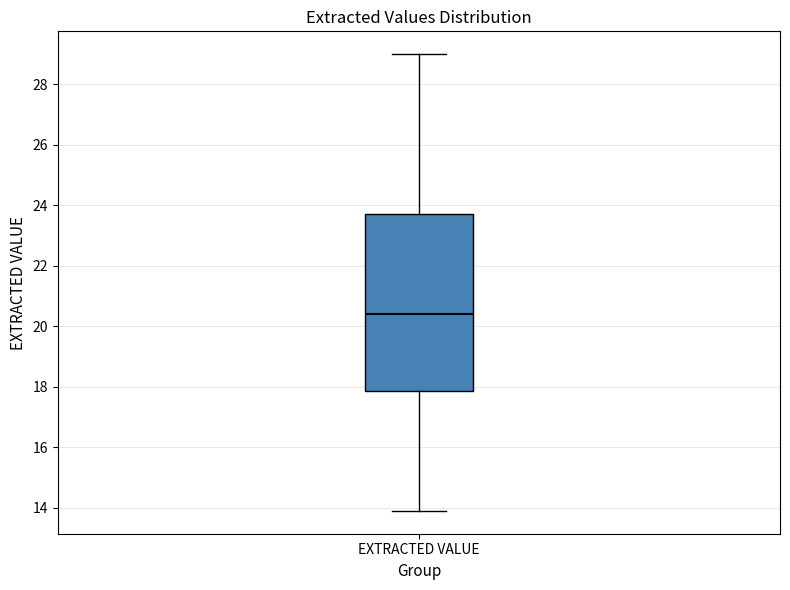

Where does the median line of the box for EXTRACTED VALUE sit on the y-axis? The values are not printed on the chart, so give them approximately, as read against the axis.

20.4